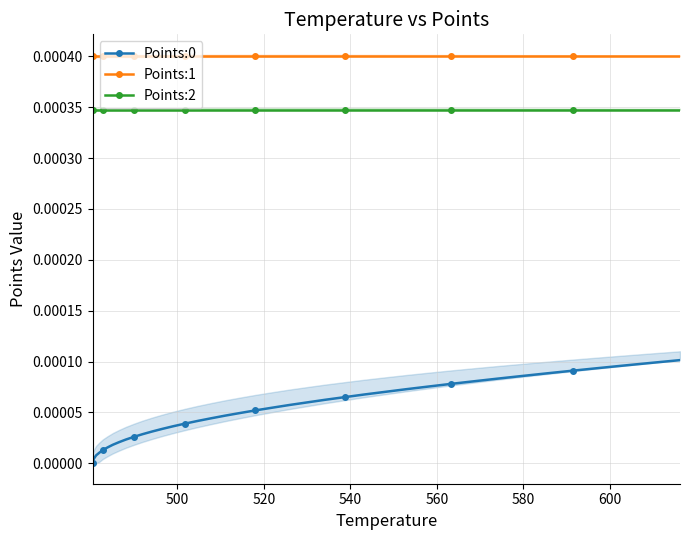

True or false: Points:1 and Points:0 intersect in this chart.

False